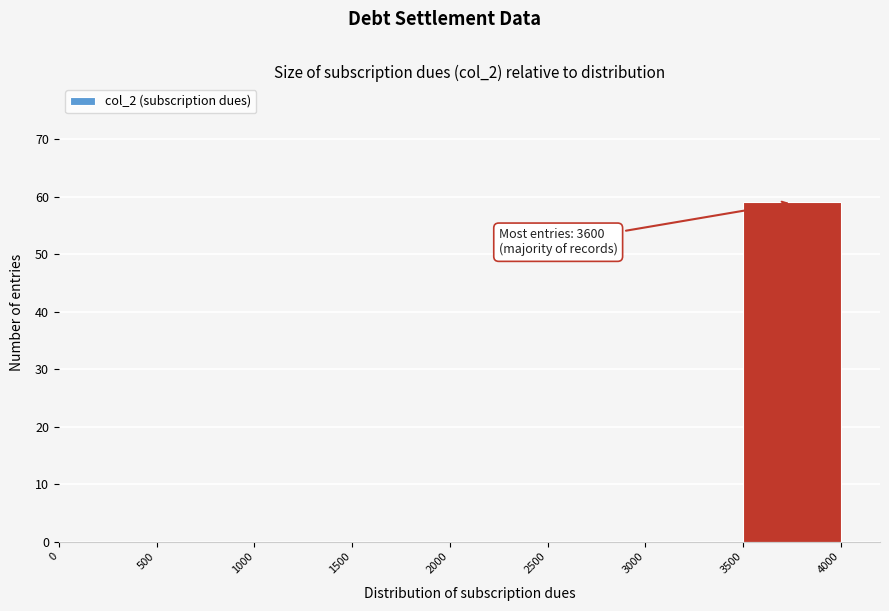

Which range on the x-axis has the tallest bar?

3500 to 4000